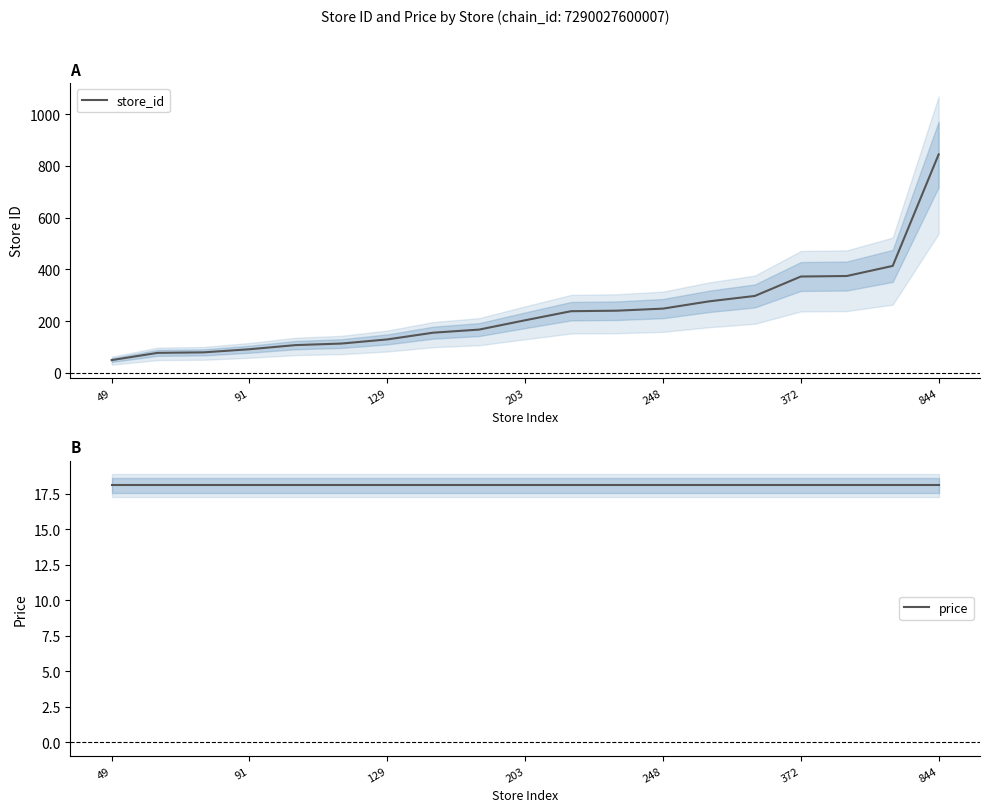

Which category has the highest value in the store_id series?

844